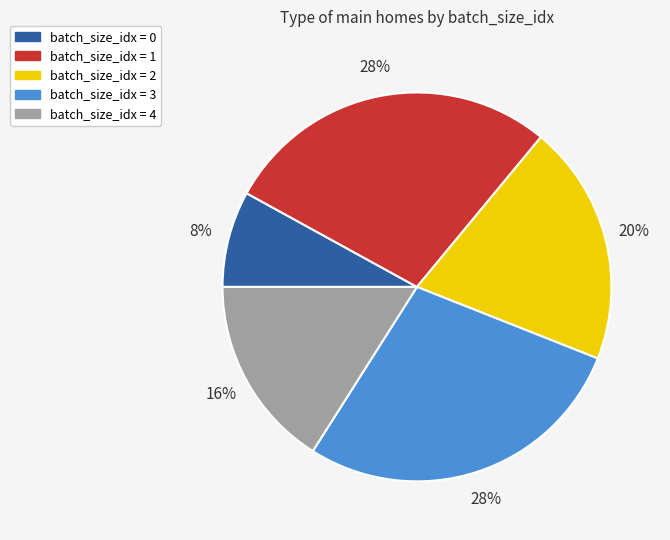

To the nearest percent, what is the difference between the largest and smallest slice percentages?

20%